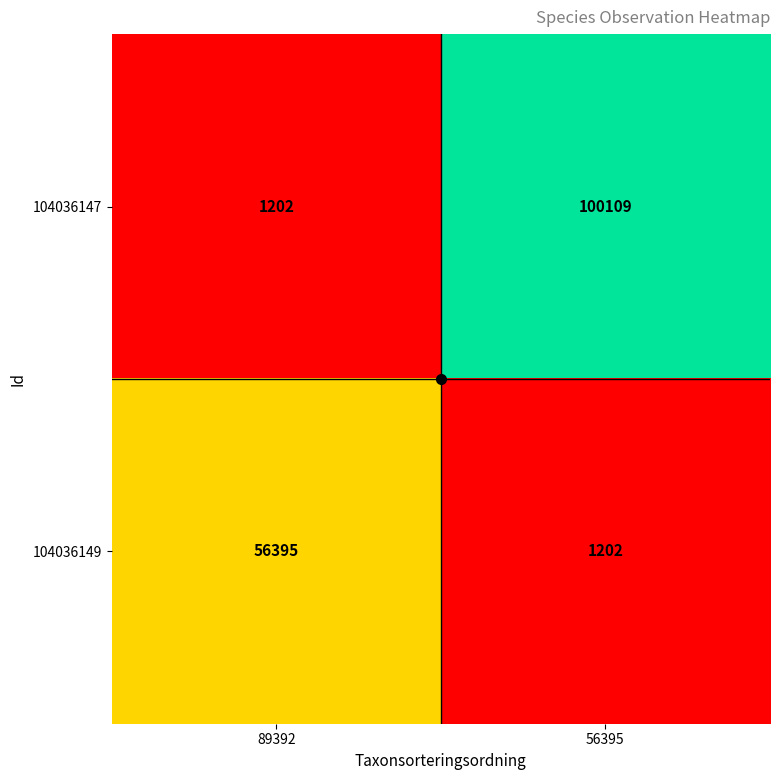

Rank the categories by 104036149 value from highest to lowest.

89392, 56395